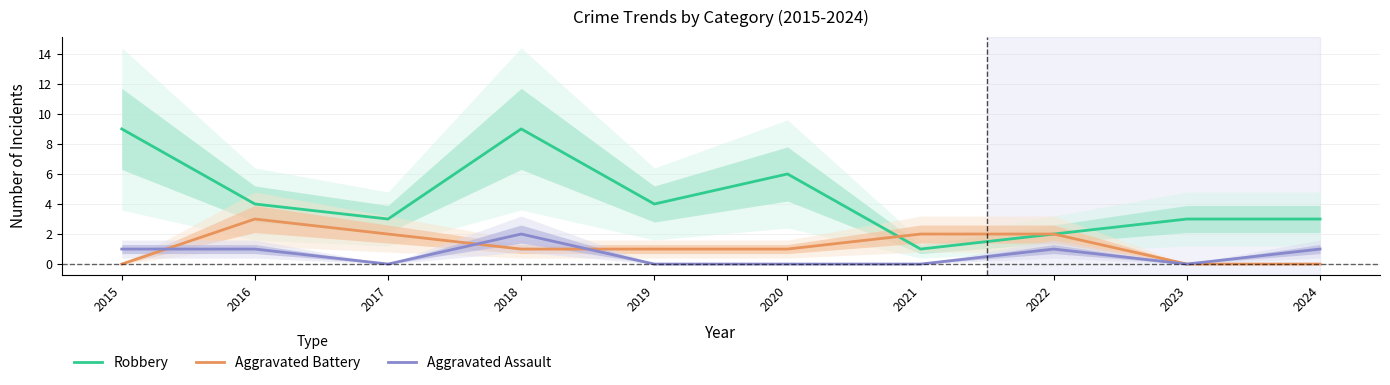

What are all the series names shown in the legend?

Robbery, Aggravated Battery, Aggravated Assault